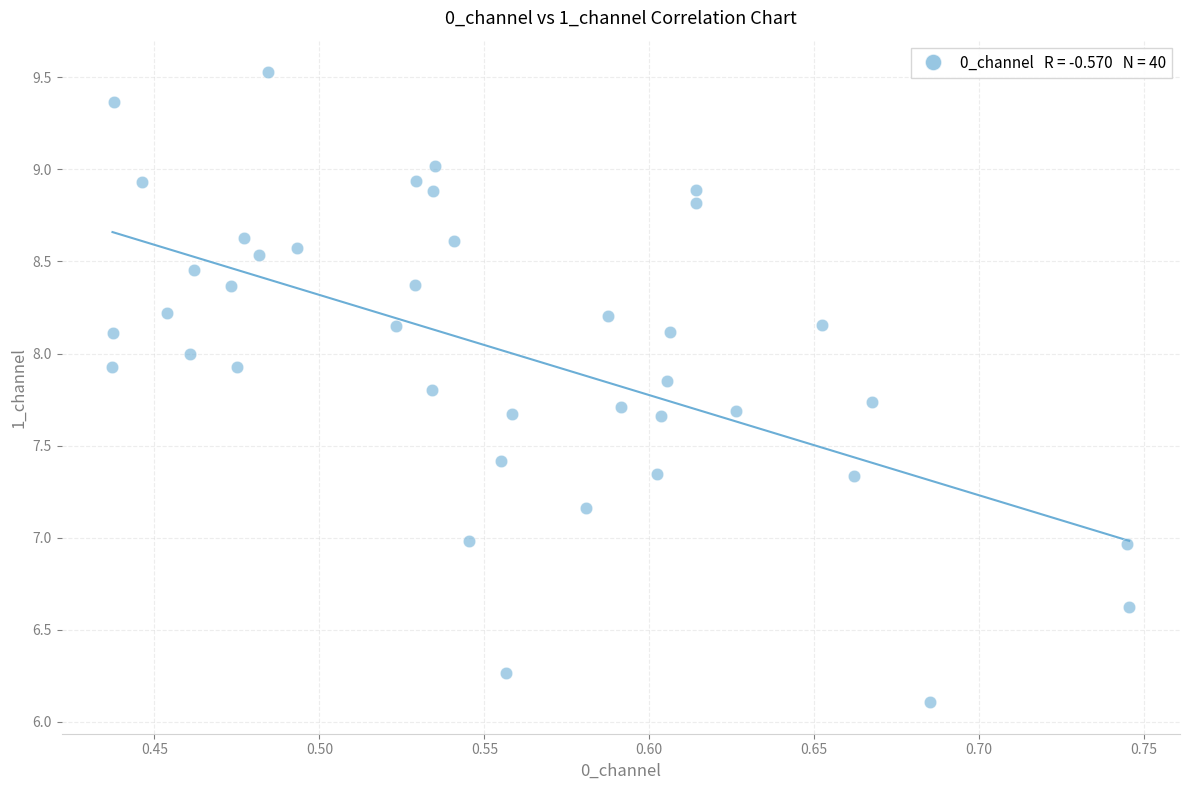

What is the range of X values (max minus min)?

0.3